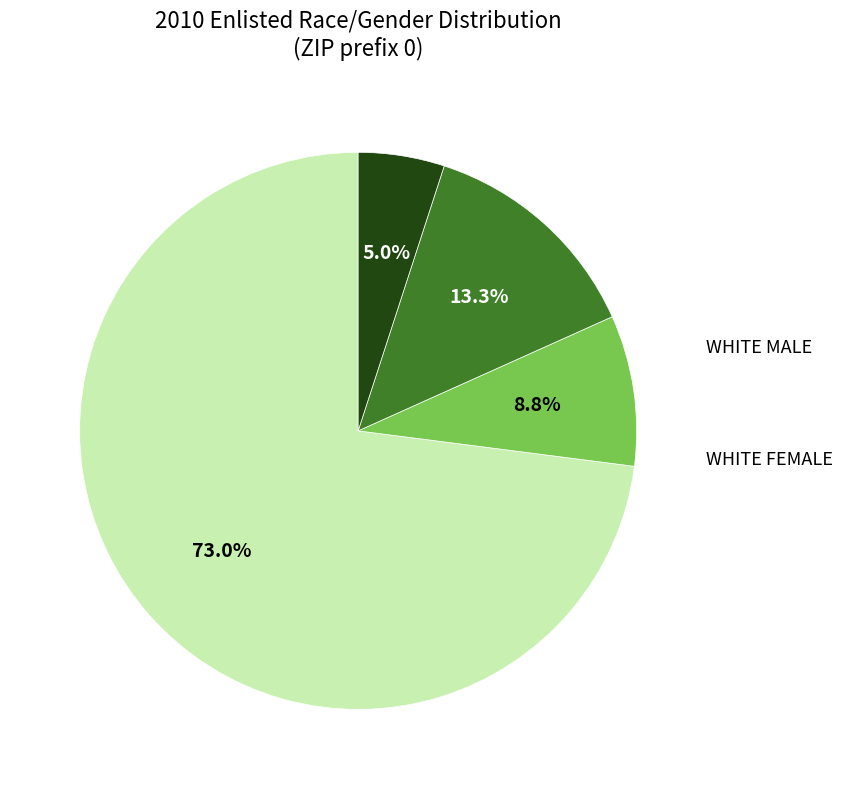

Does any single category account for the majority?

Yes